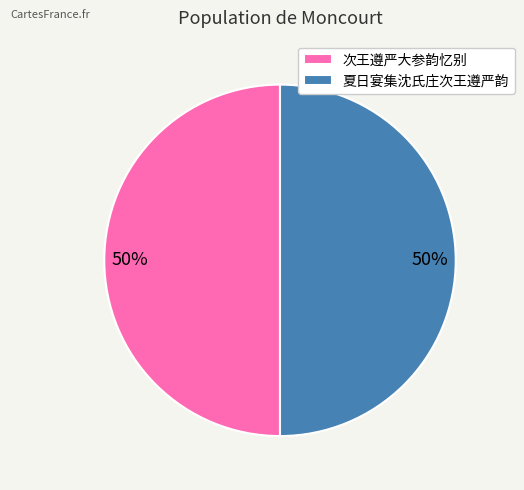

Combined, do 夏日宴集沈氏庄次王遵严韵 and 次王遵严大参韵忆别 account for over 50%?

Yes